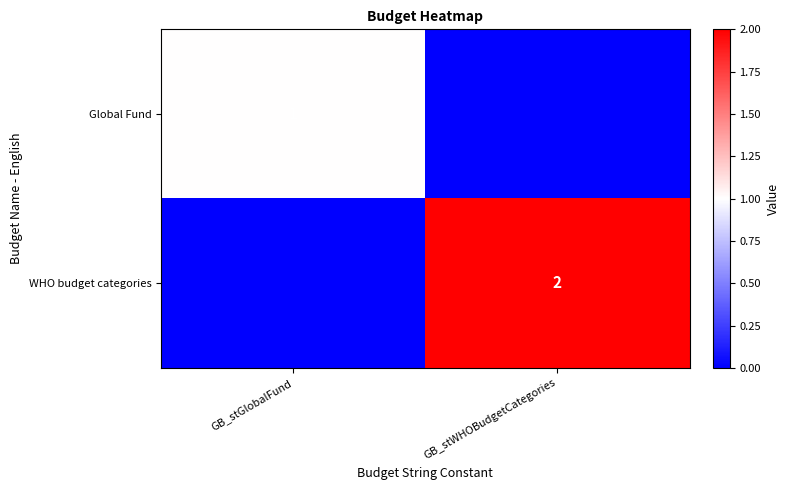

How many data points does each series have?

2